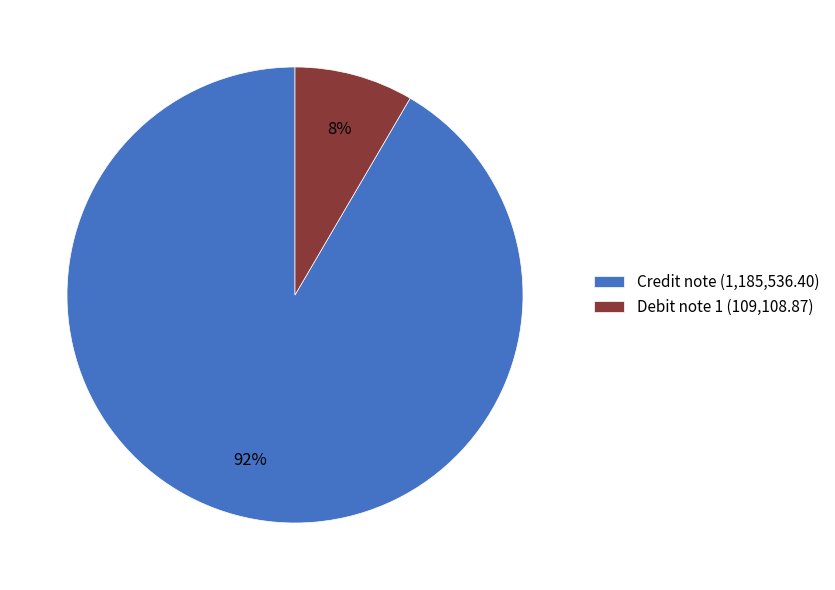

Which has a higher value, Credit note or Debit note 1?

Credit note